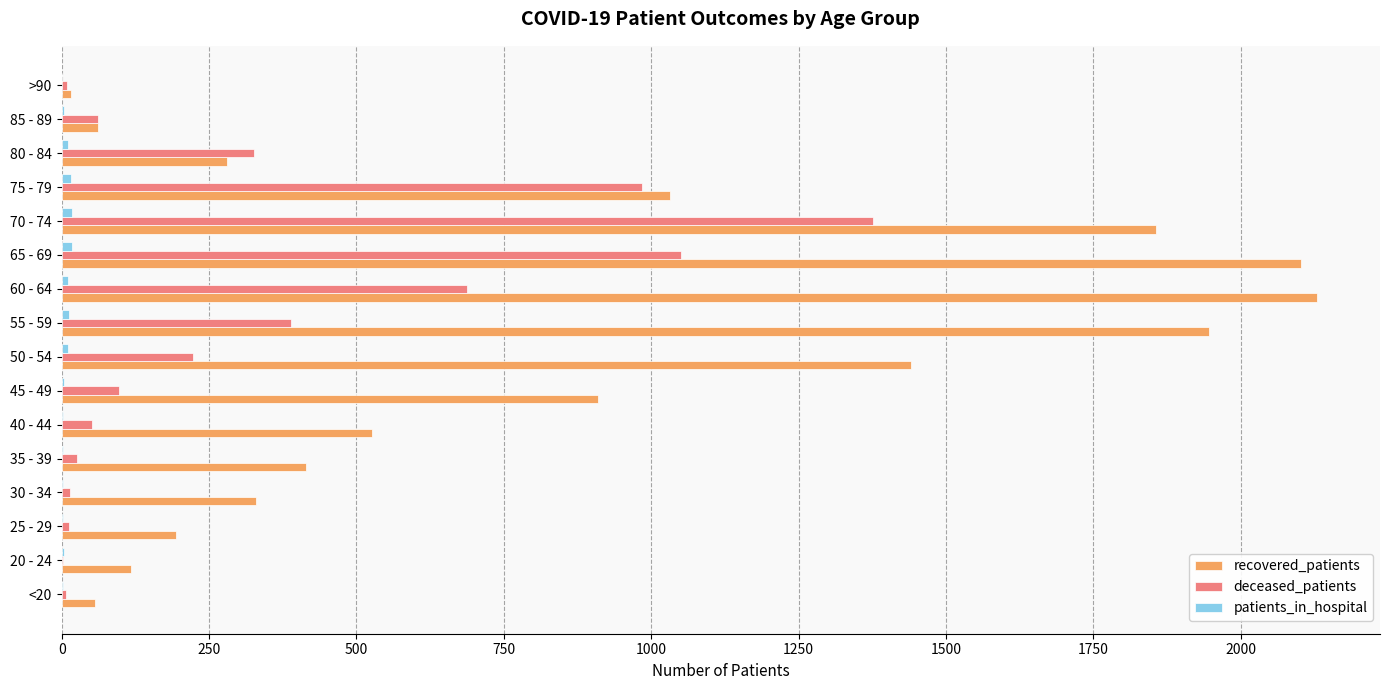

Is the value of deceased_patients at 70 - 74 greater than the value of recovered_patients at 40 - 44?

Yes